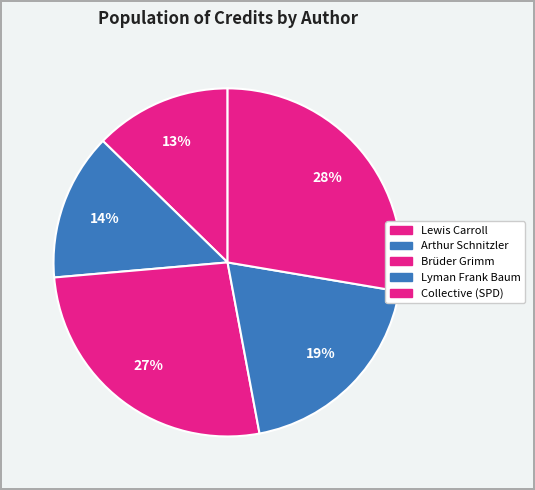

How many slices are in this pie chart?

5